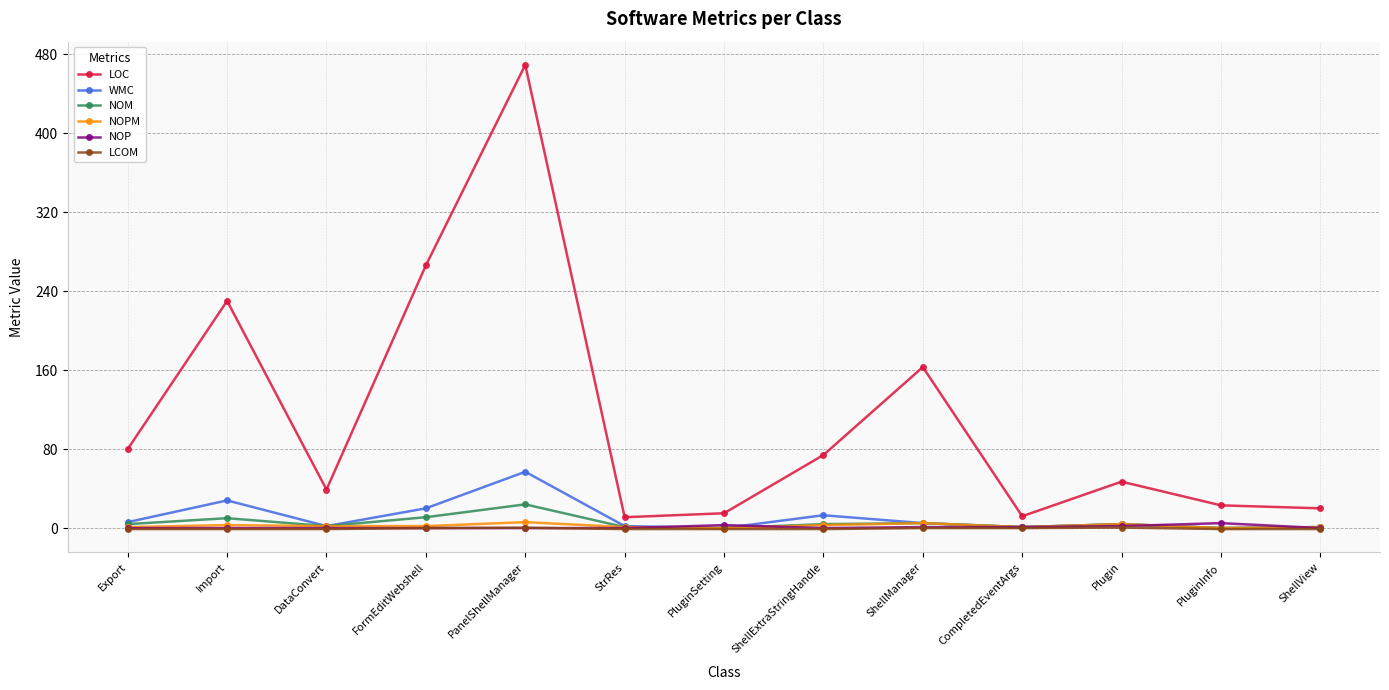

True or false: WMC has a value of 13.0 at ShellExtraStringHandle.

True